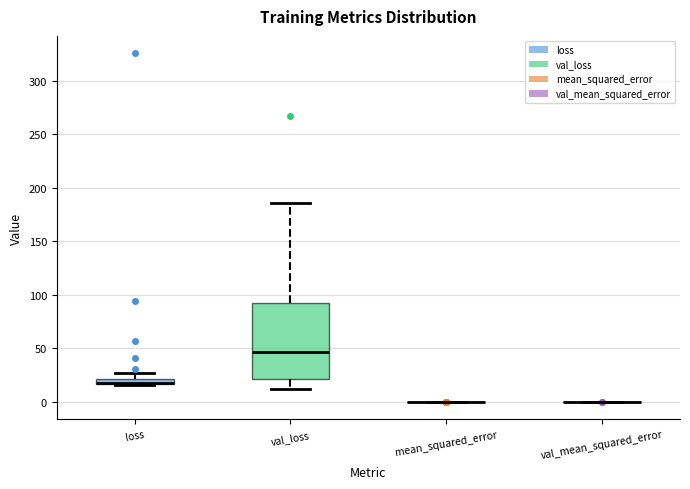

Which box is the tallest, from its lower edge to its upper edge?

val_loss